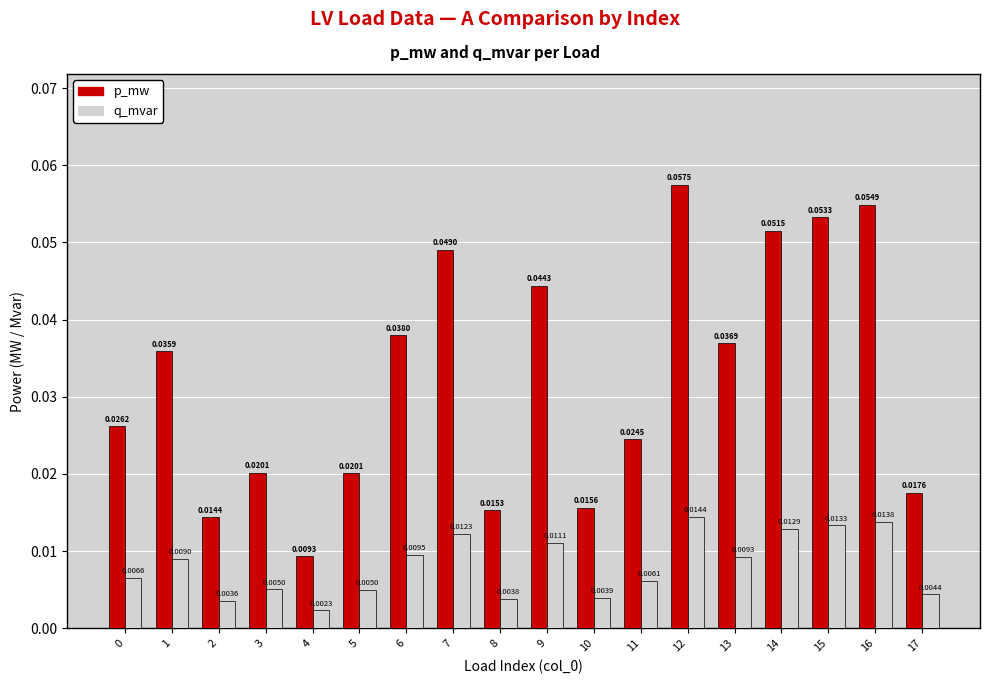

What is the sum of all p_mw values?

0.6